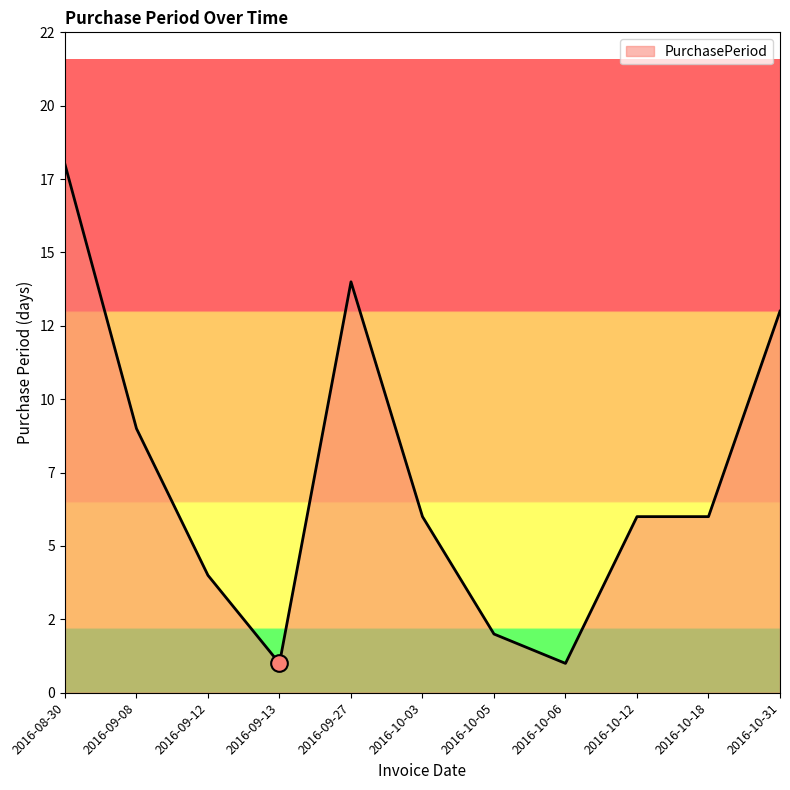

What is the change in value from 2016-09-08 to 2016-10-18?

-3